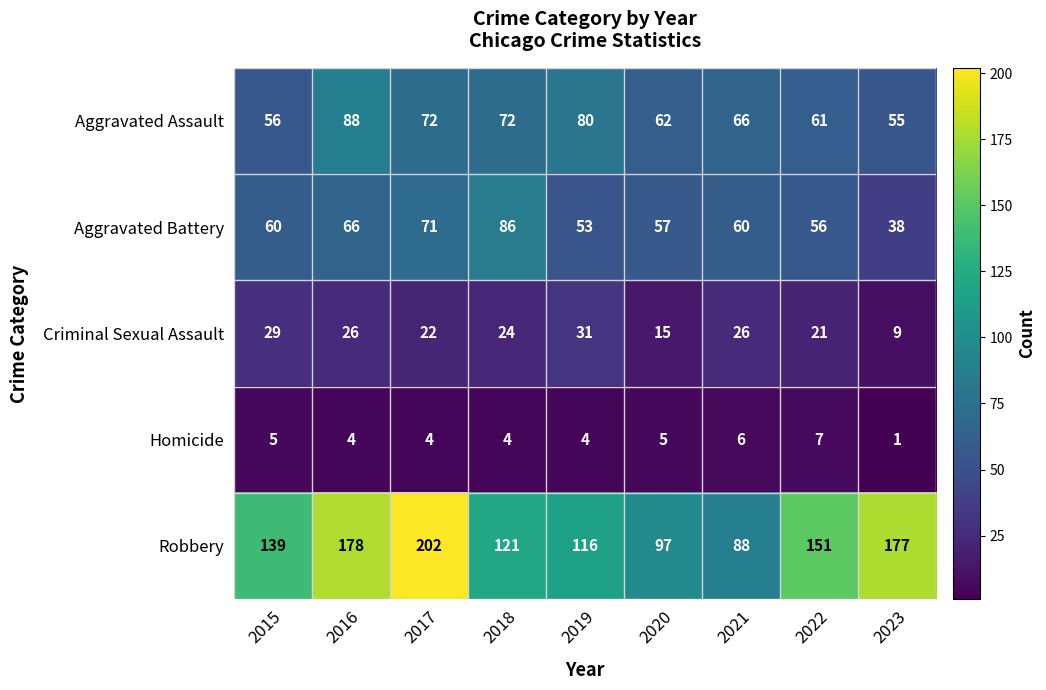

What is the spread (max minus min) of values at 2022?

144